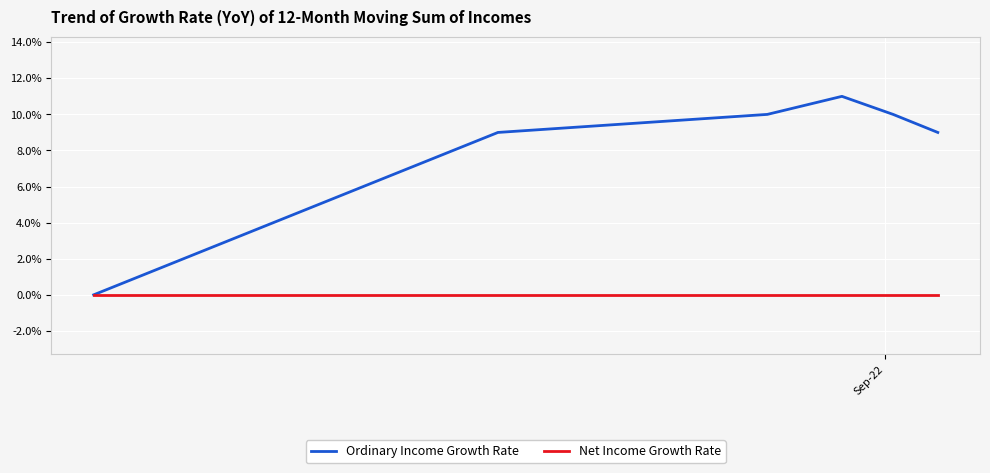

Rank the series by their average value, from lowest to highest.

Net Income Growth Rate, Ordinary Income Growth Rate